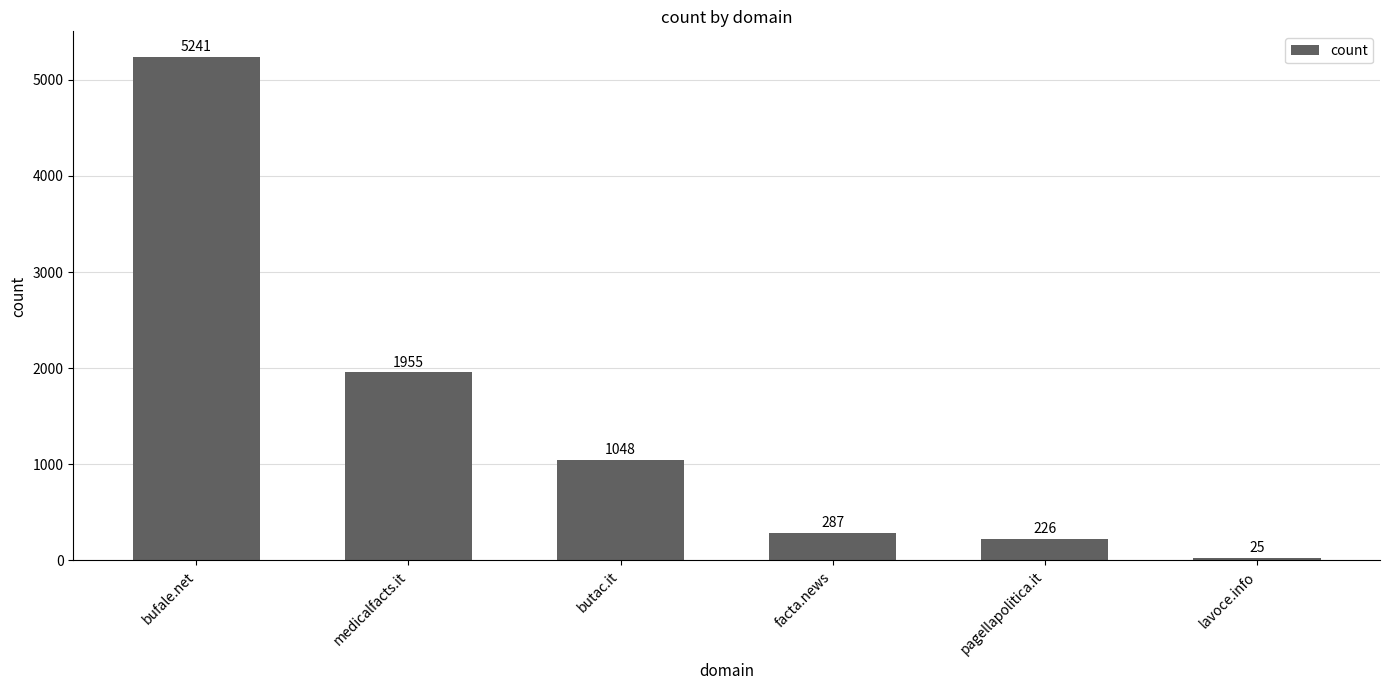

Reading right to left, what are all the values shown in this chart?

lavoce.info=25	pagellapolitica.it=226	facta.news=287	butac.it=1048	medicalfacts.it=1955	bufale.net=5241